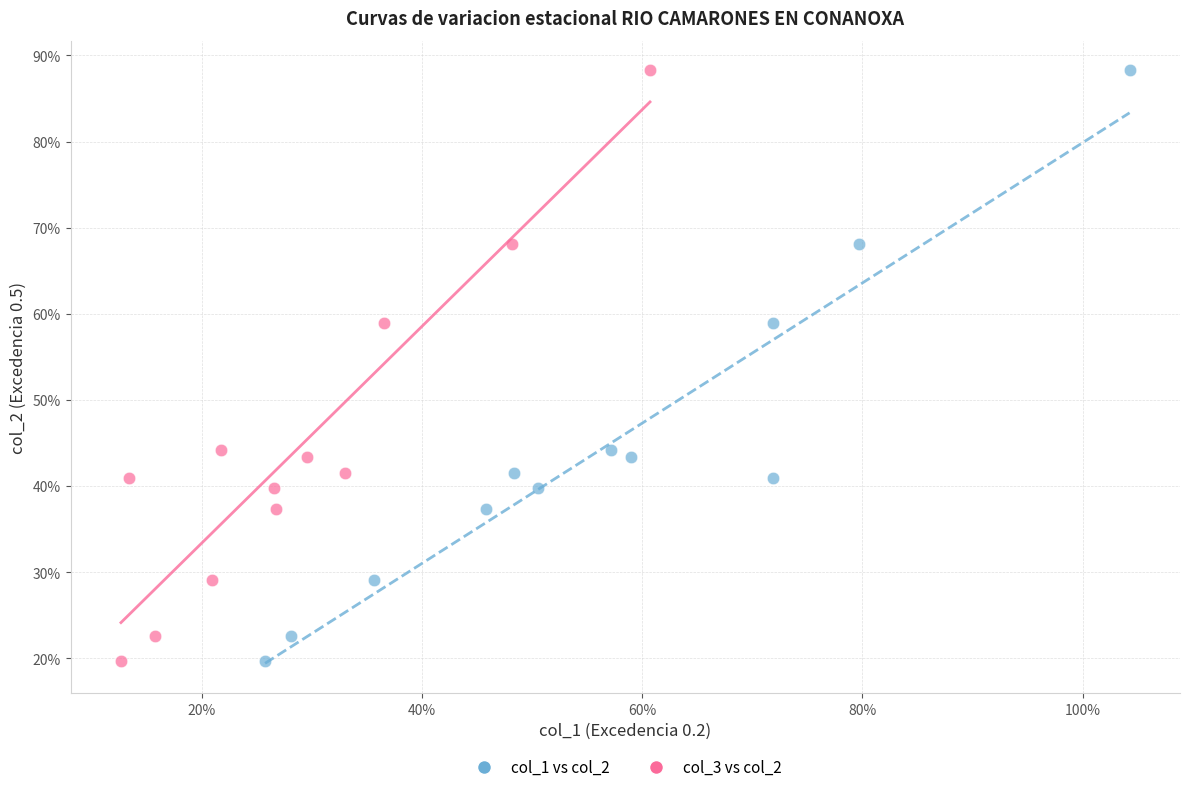

What are all the series names shown in the legend?

col_1 vs col_2, col_3 vs col_2